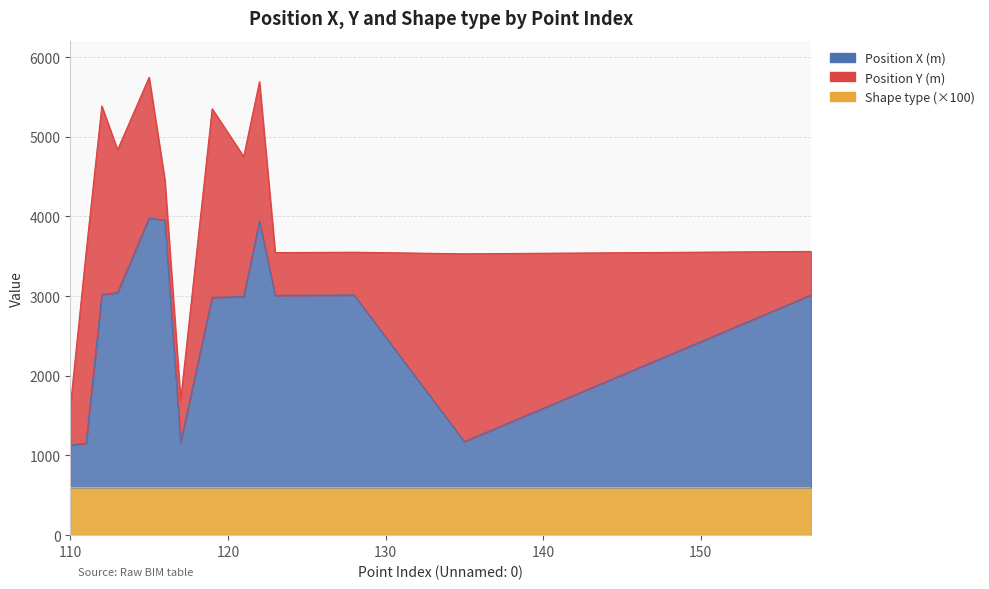

Count the number of categories in the chart.

14